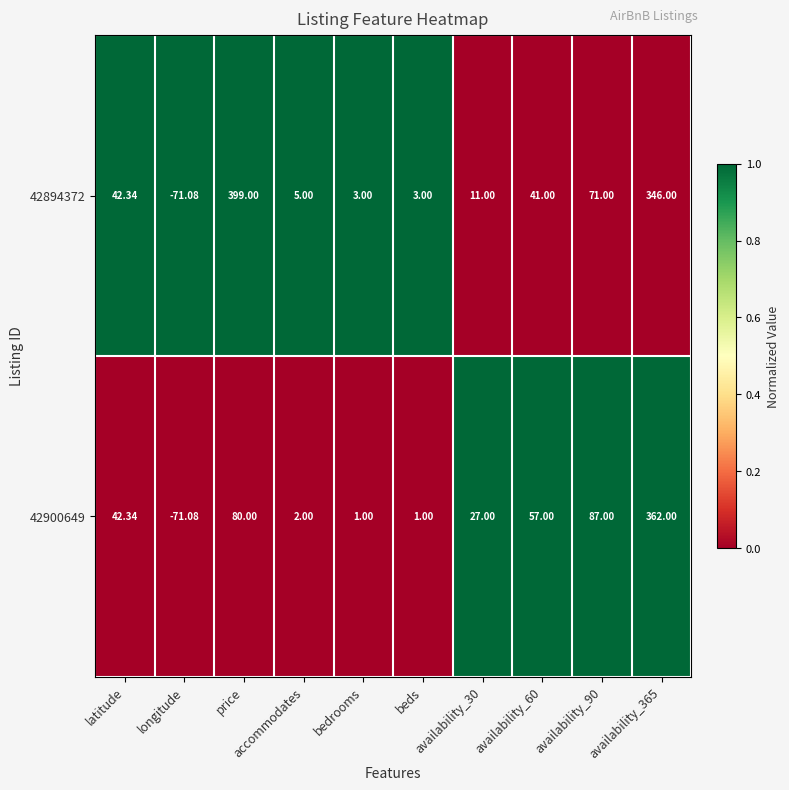

At how many categories does at least one series exceed 0?

9